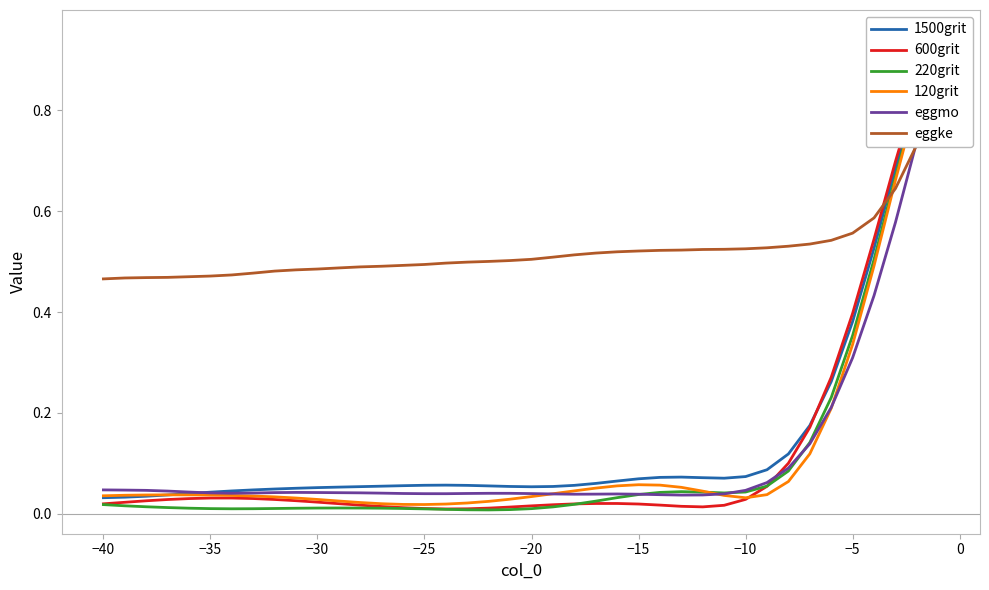

What position from the right is 0?

31